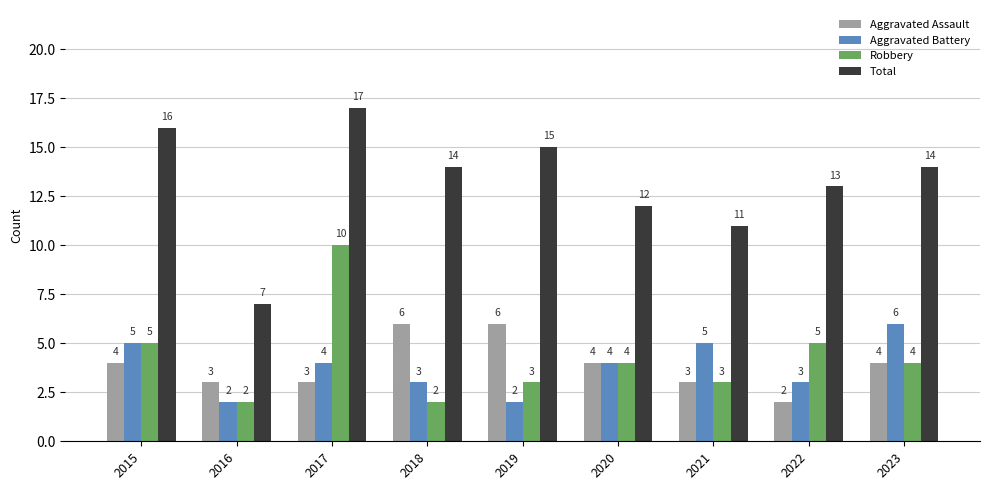

What are all the series names shown in the legend?

Aggravated Assault, Aggravated Battery, Robbery, Total